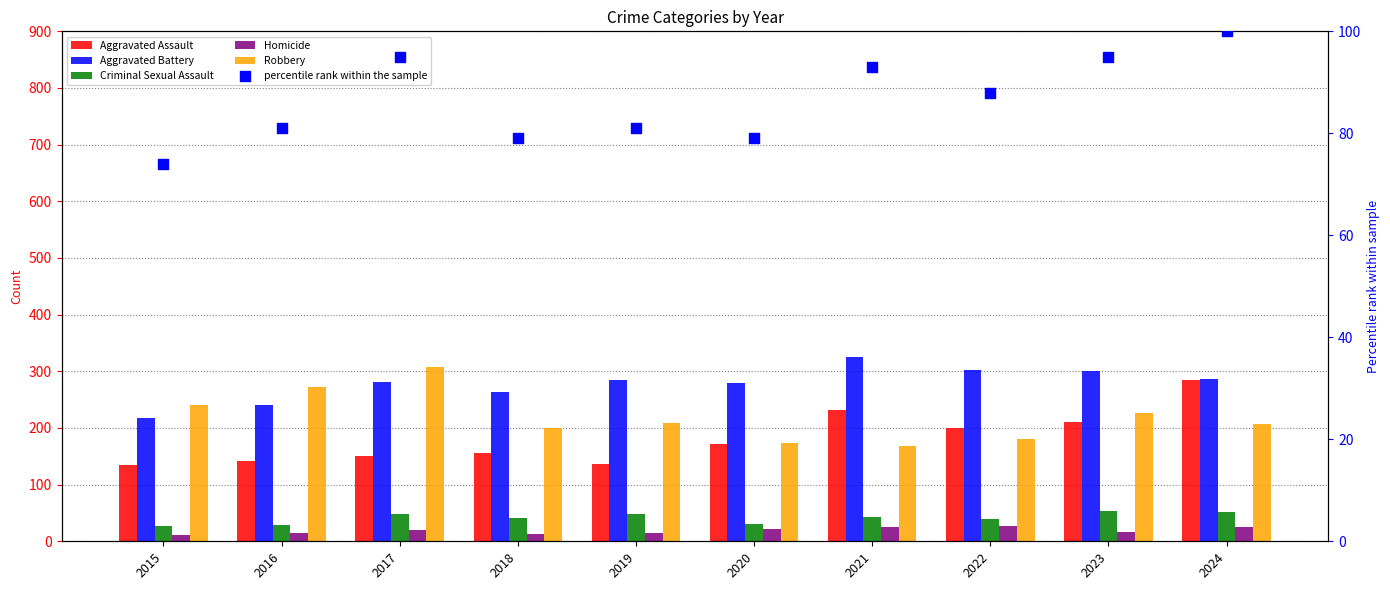

Which series contains the lowest Y value?

Homicide